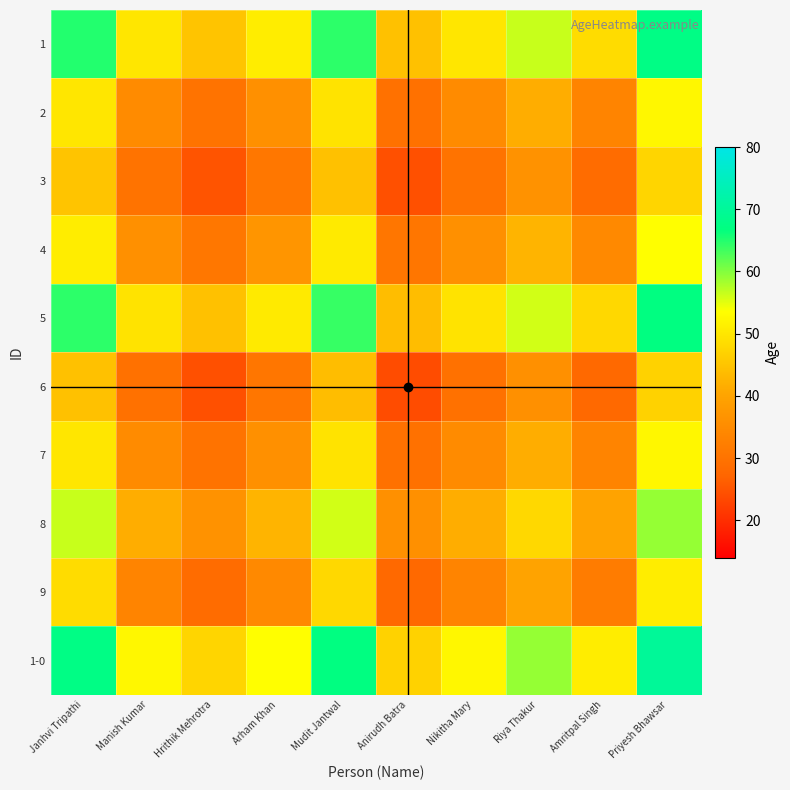

Between Anirudh Batra and Mudit Jantwal, which is larger?

Mudit Jantwal